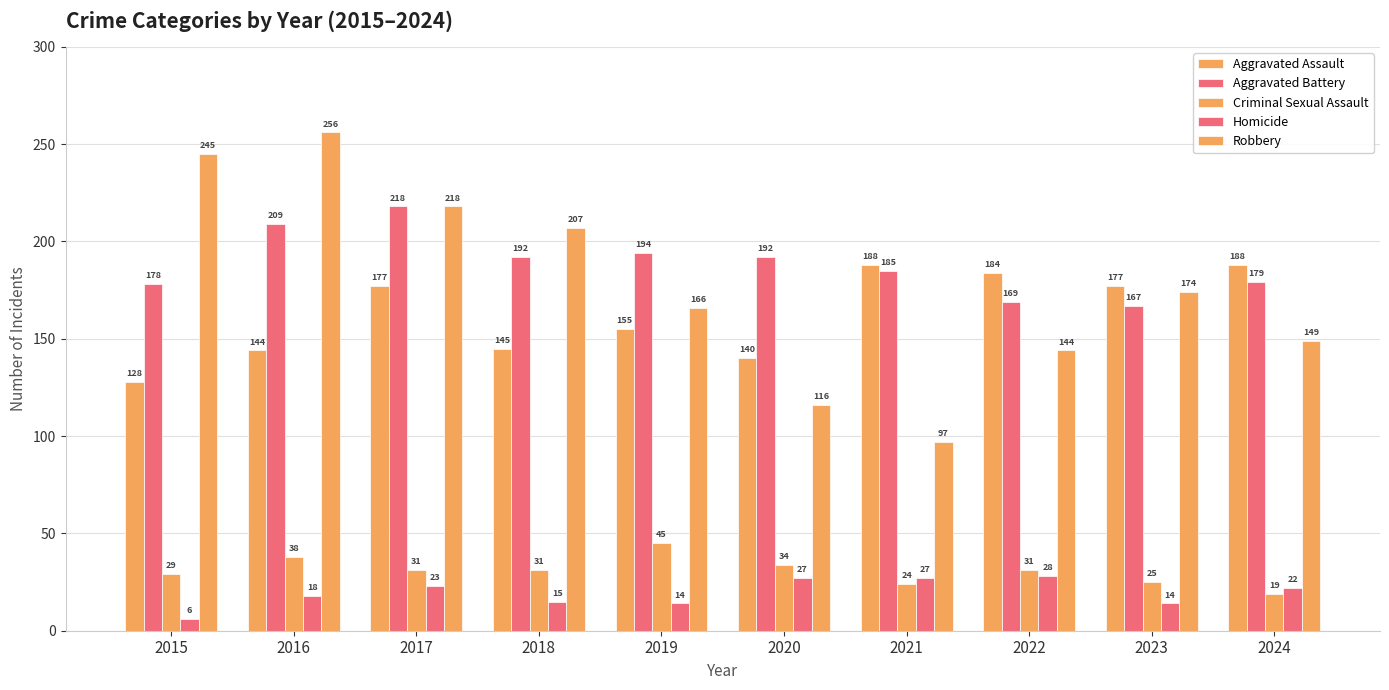

How many bars are there in total?

50